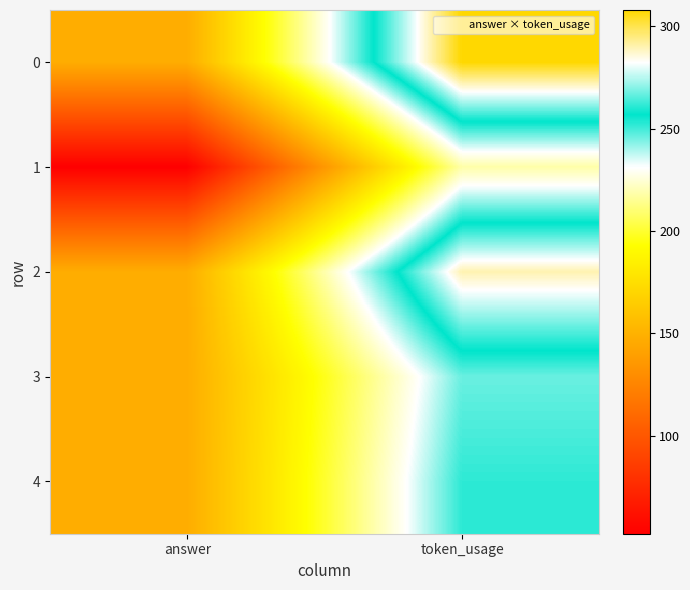

List the series in order of their peak value, highest first.

0, 2, 4, 3, 1